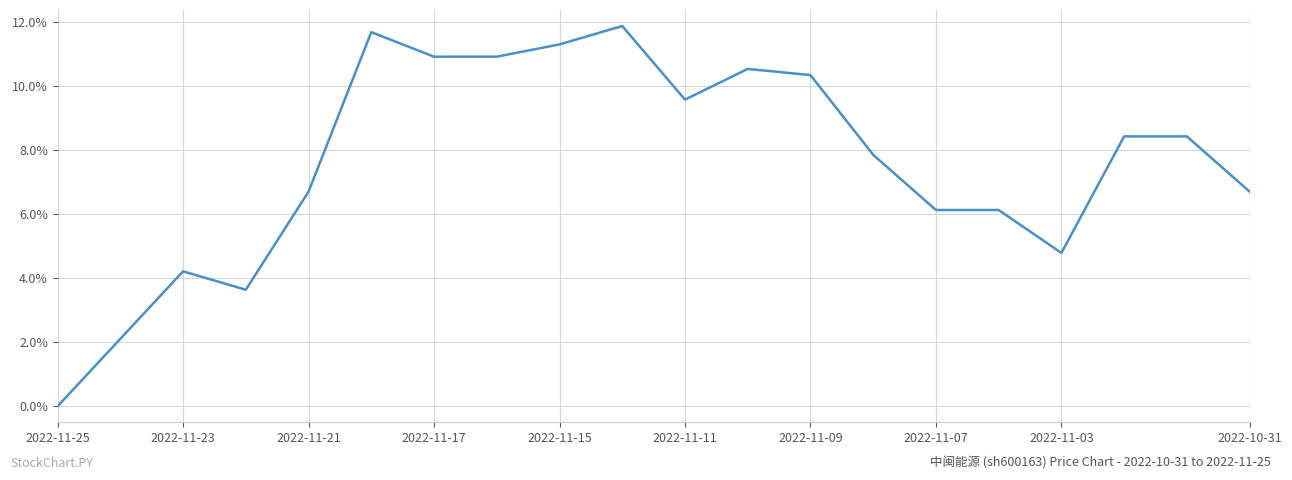

How many interior local peaks (higher than both neighbors) does the data have?

4